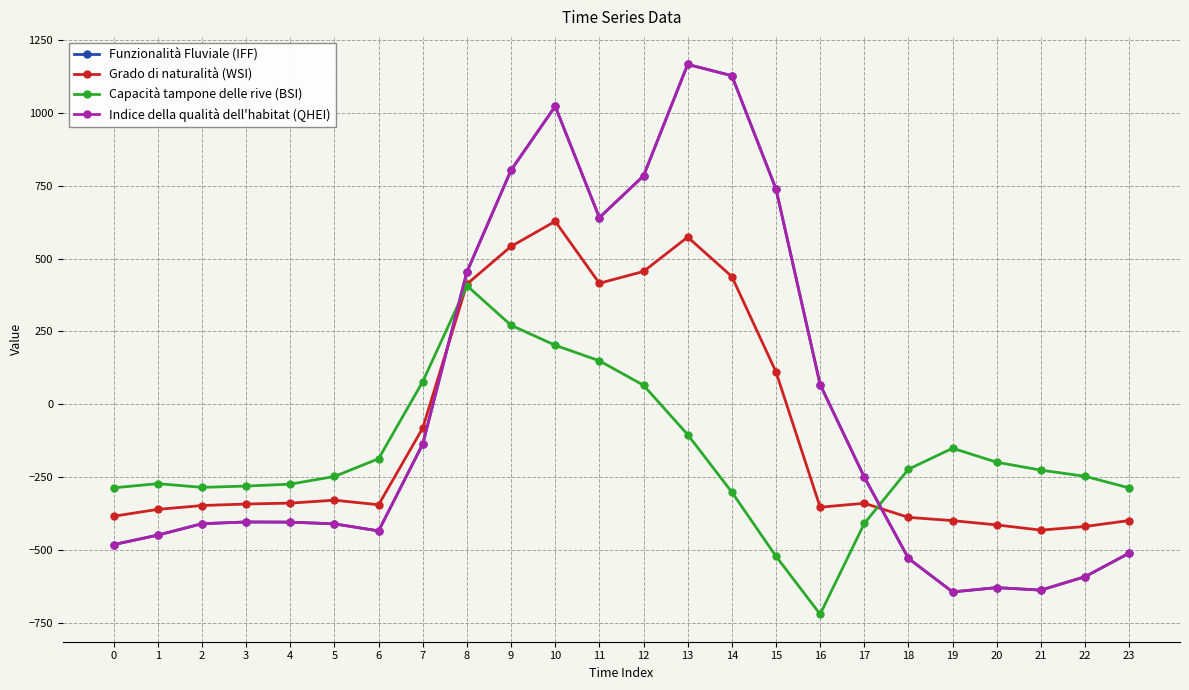

True or false: Capacità tampone delle rive (BSI) and Grado di naturalità (WSI) intersect in this chart.

True